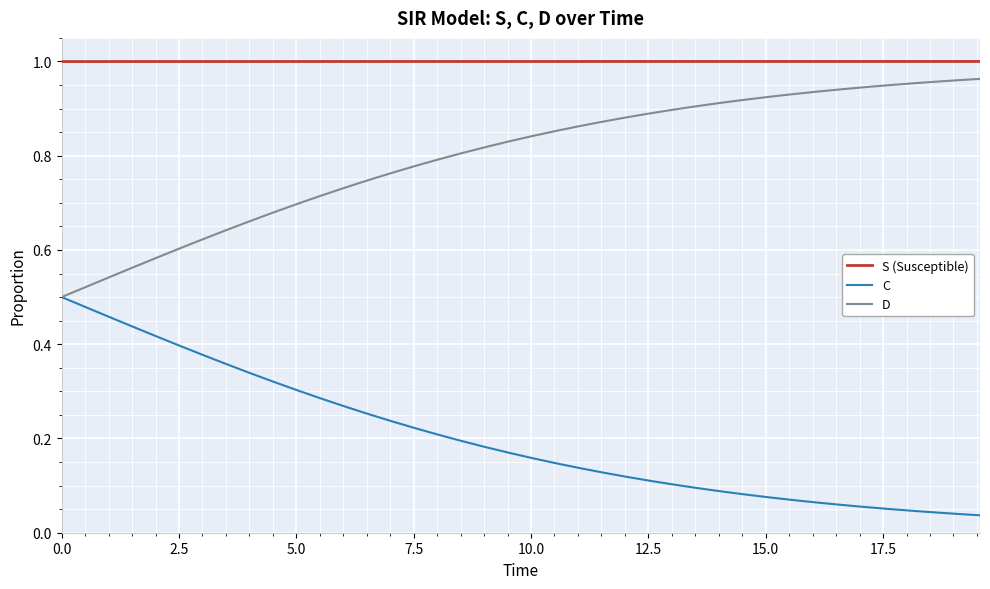

Which series has the largest total across all categories?

S (Susceptible)